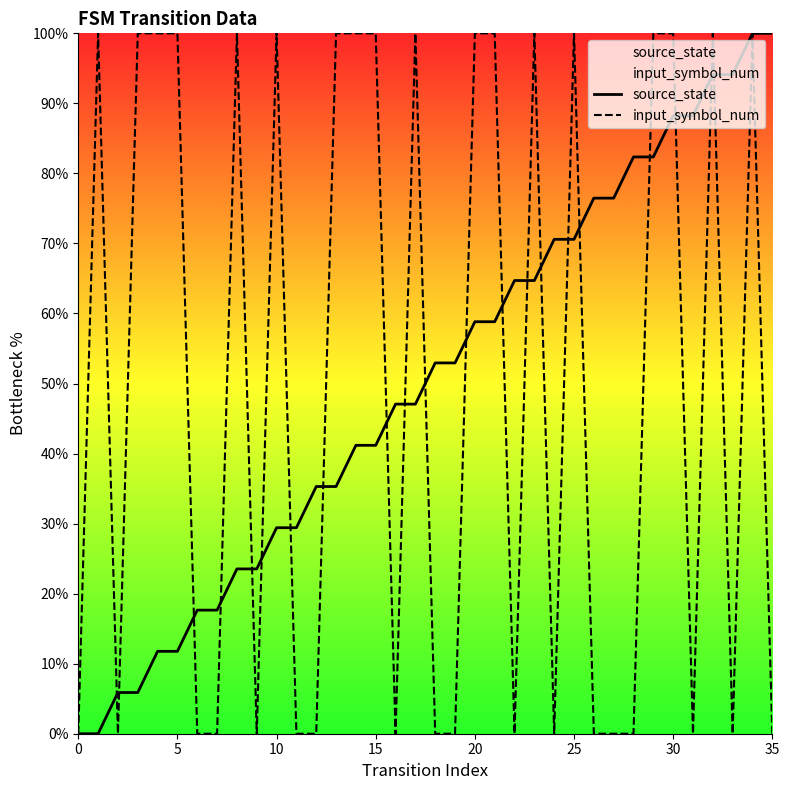

What is the greatest value displayed?

100.0